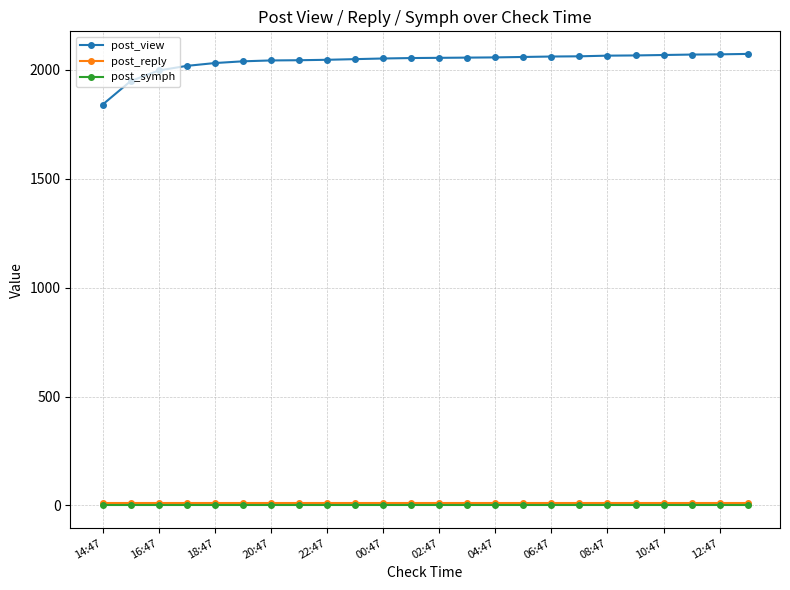

At how many categories does at least one series exceed 400?

24